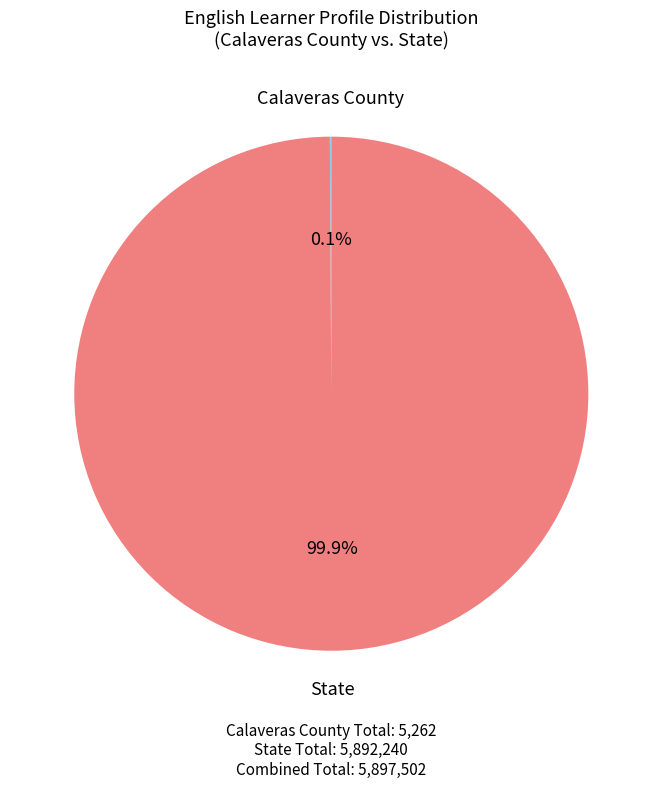

What portion of the pie excludes State?

0.1%